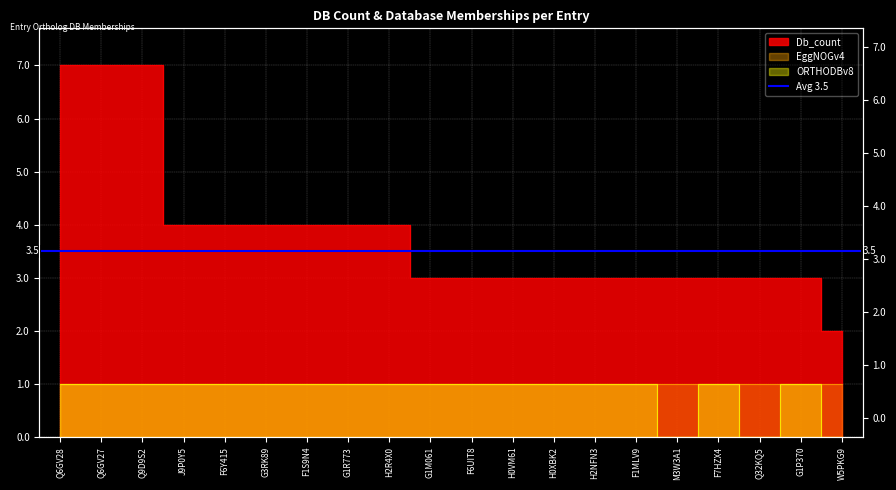

How many data points in Db_count are above 3?

9